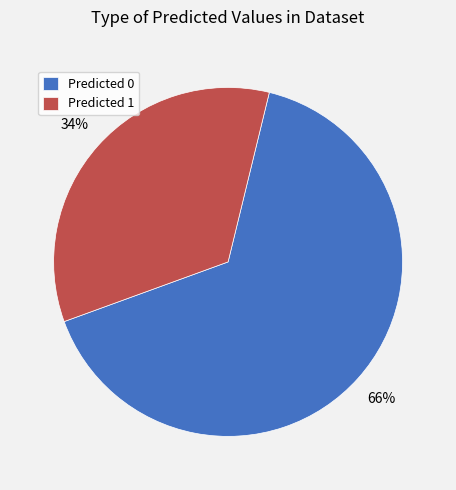

Do Predicted 0 and Predicted 1 together represent more than half of the pie?

Yes